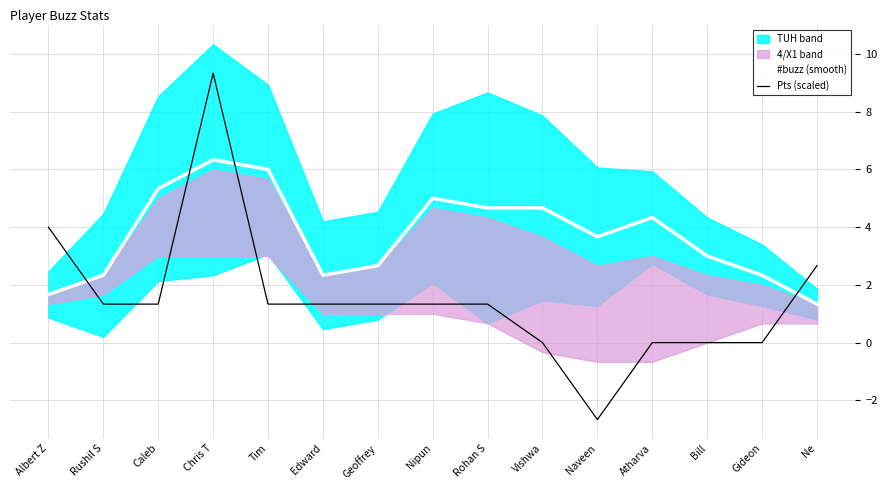

What is the value of the #buzz (smooth) point at the 13th from the left?

3.0